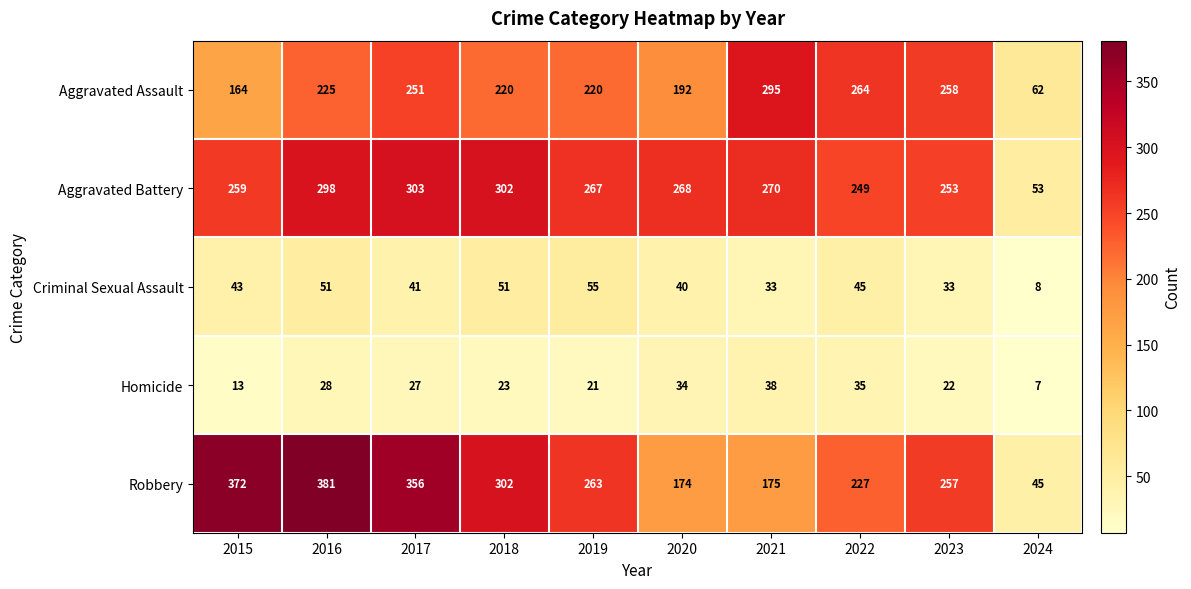

What is the lowest value of the Robbery series?

45